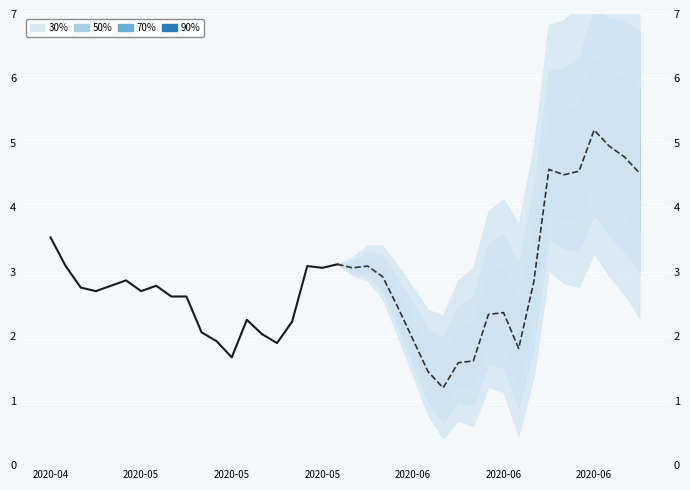

What is the label of the 14th point from the left?

13